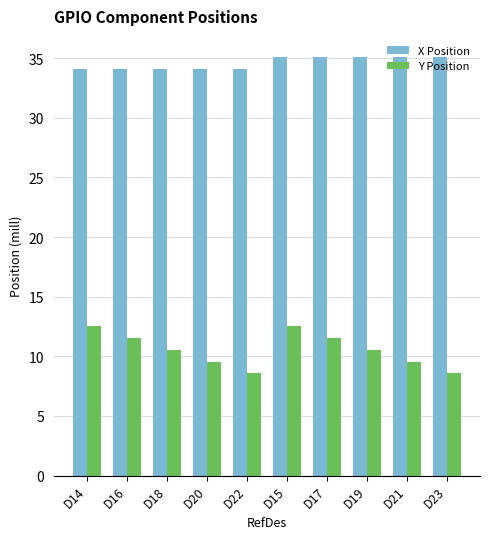

What is the label of the 2nd bar from the left?

D16